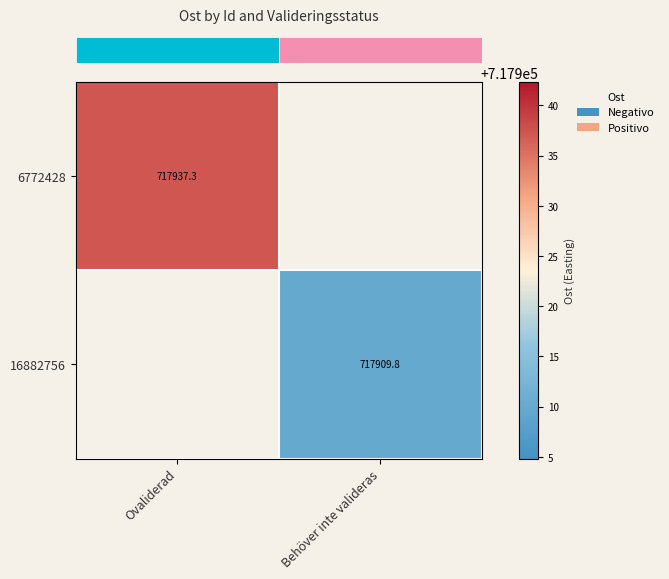

Rank the categories by row_0 value from lowest to highest.

Ovaliderad, Behöver inte valideras